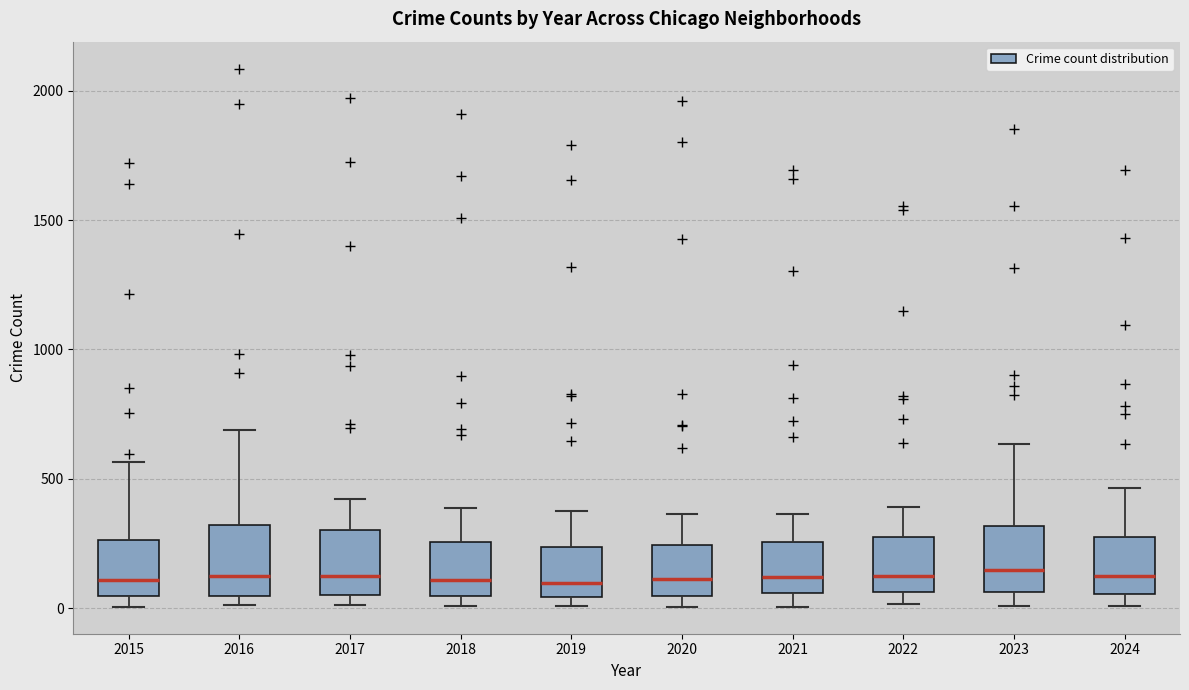

Where does the median line of the box at x = 2018 sit on the y-axis? The values are not printed on the chart, so give them approximately, as read against the axis.

100